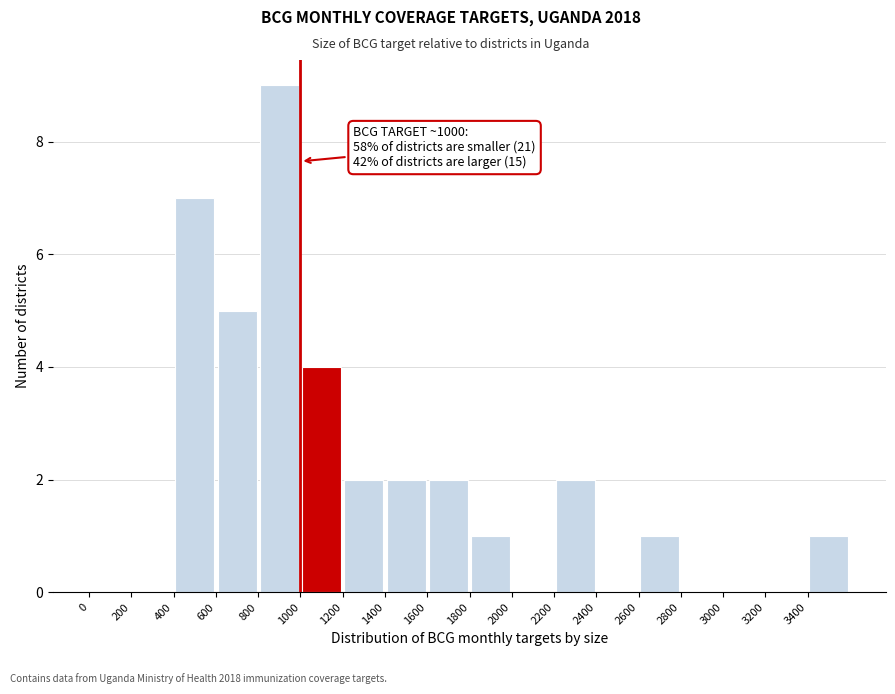

Over which range of the x-axis is the bar tallest?

800 to 1000